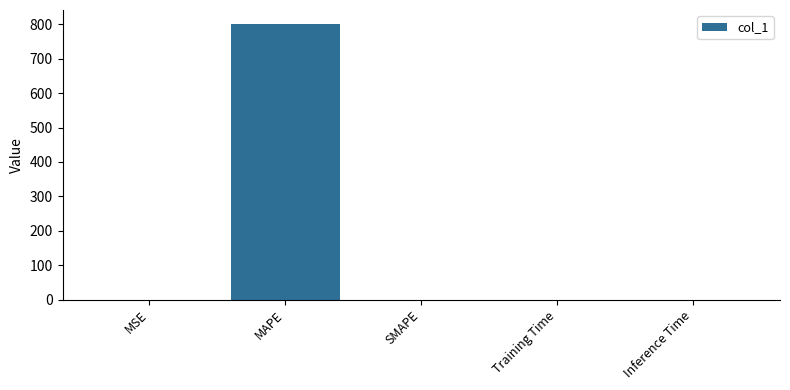

Is it true that the value at Training Time is 0.0?

True